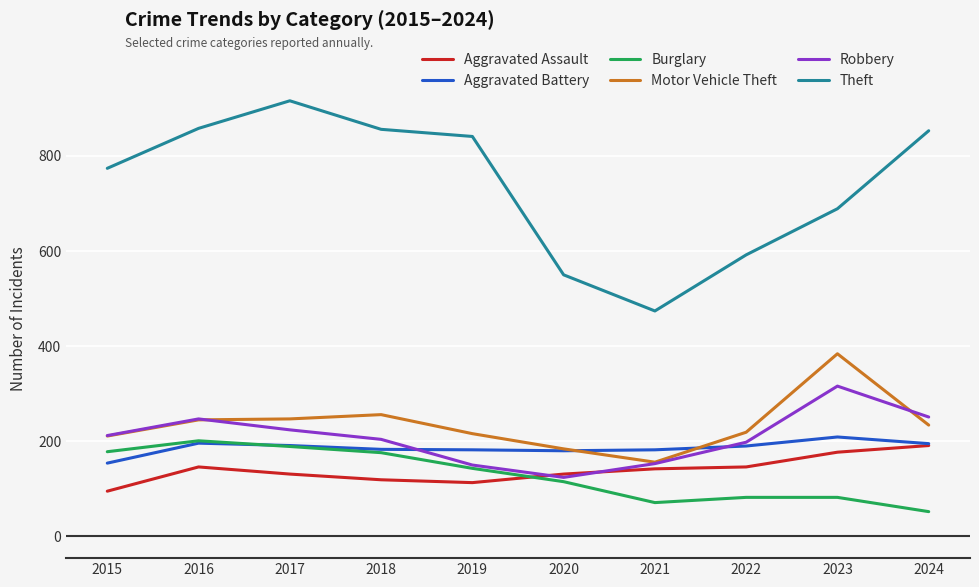

True or false: Theft and Aggravated Assault intersect in this chart.

False